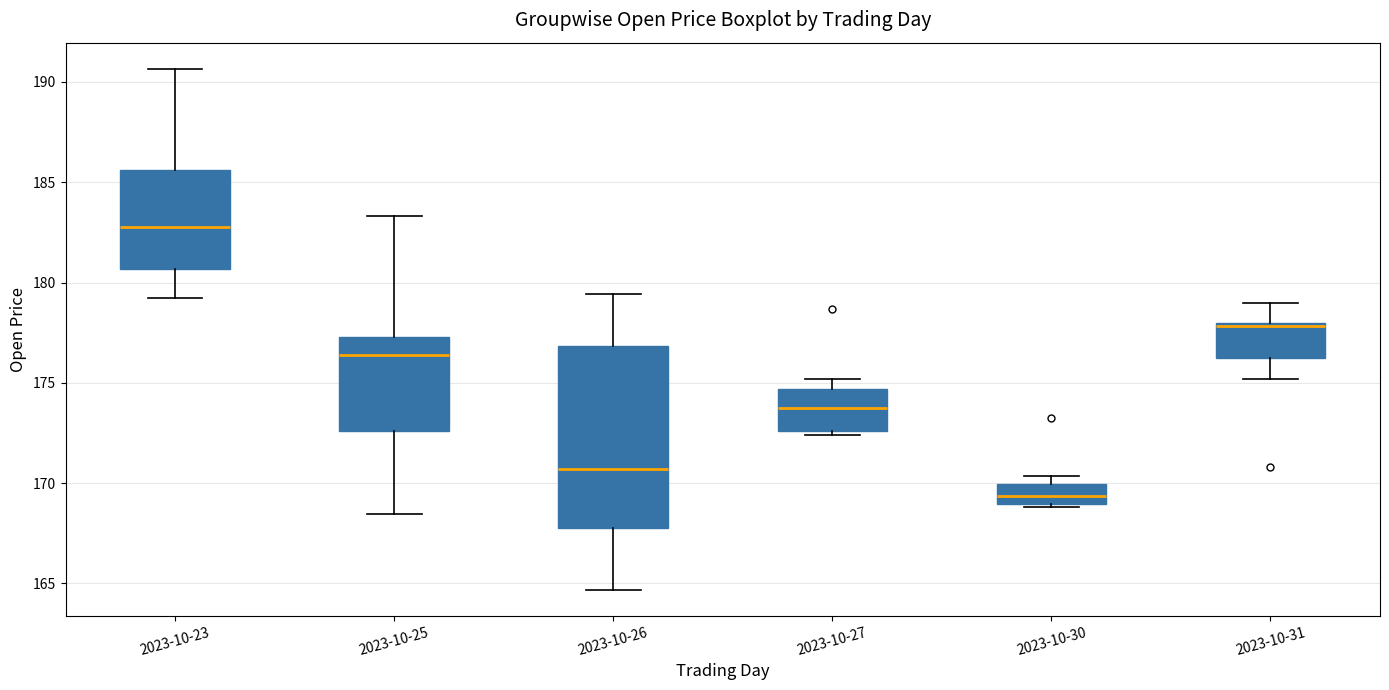

Reading left to right, read every box against the y-axis: the position of its median line, the range the box covers, and the ends of its whiskers. The values are not printed on the chart, so give them approximately, as read against the axis.

2023-10-23: median 183.0, box 180.5 to 185.5, whiskers 179.0 to 190.5
2023-10-25: median 176.5, box 172.5 to 177.5, whiskers 168.5 to 183.5
2023-10-26: median 170.5, box 168.0 to 177.0, whiskers 164.5 to 179.5
2023-10-27: median 174.0, box 172.5 to 174.5, whiskers 172.5 (just below the box's lower edge) to 175.0
2023-10-30: median 169.5, box 169.0 to 170.0, whiskers 169.0 to 170.5
2023-10-31: median 178.0 (just below the box's upper edge), box 176.0 to 178.0, whiskers 175.0 to 179.0